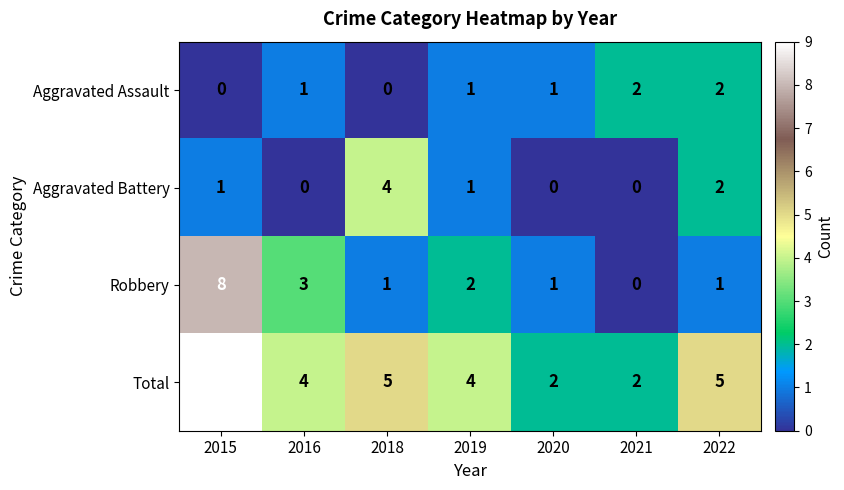

Reading left to right, list all the values displayed in this chart.

Aggravated Assault: 0	1	0	1	1	2	2
Aggravated Battery: 1	0	4	1	0	0	2
Robbery: 8	3	1	2	1	0	1
Total: 9	4	5	4	2	2	5